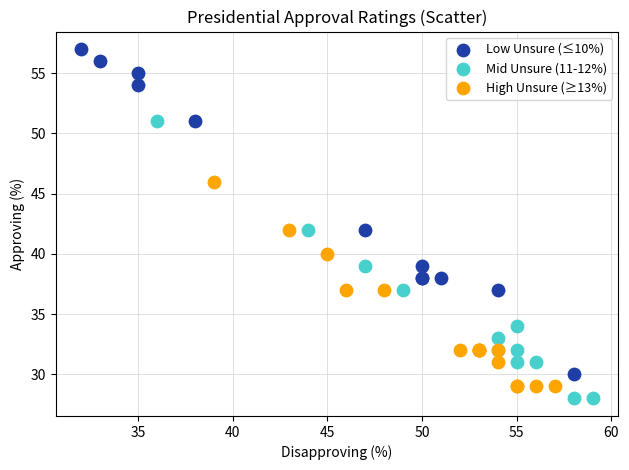

Which series reaches the maximum Y coordinate?

Low Unsure (≤10%)